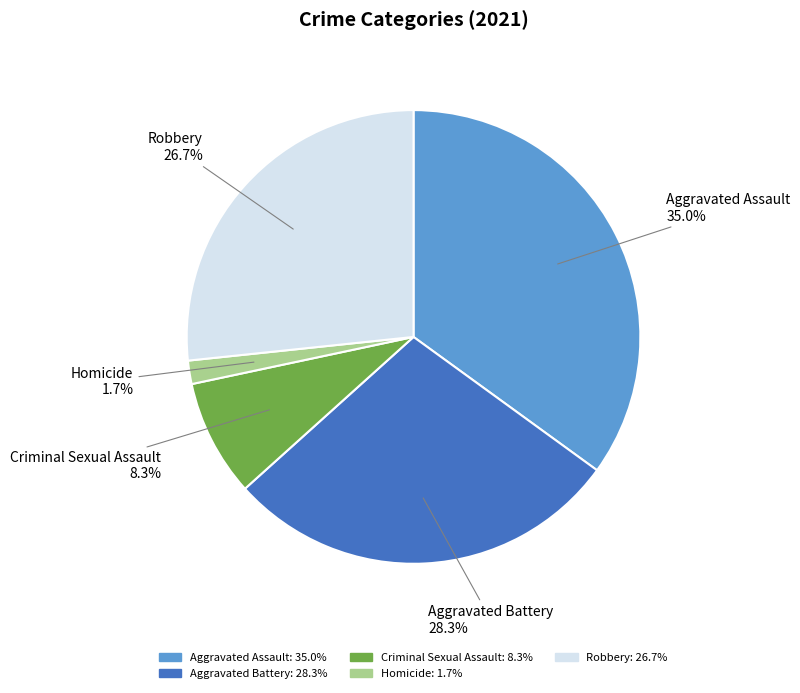

Is there a majority slice in this chart?

No